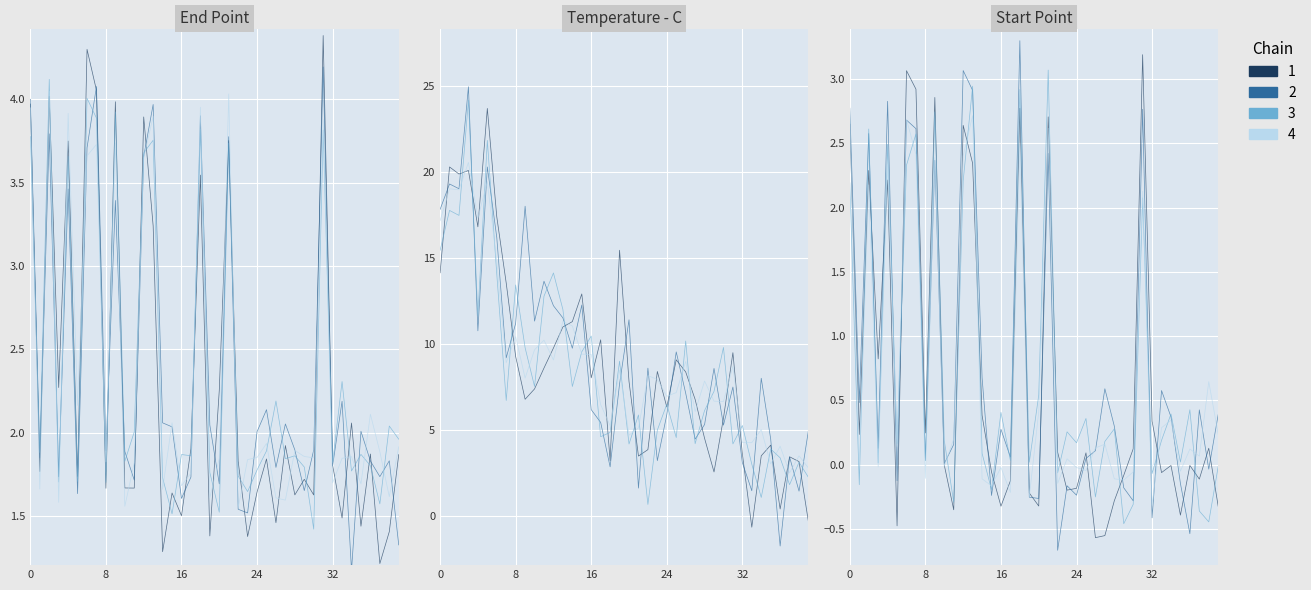

The value of Start Point at 2017-11-21 is 0.7. True or false?

False